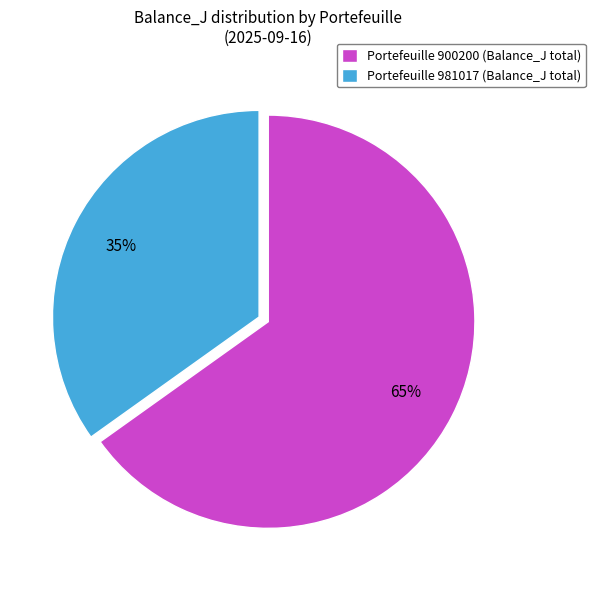

Rank the categories by value from lowest to highest.

Portefeuille 981017 (Balance_J total), Portefeuille 900200 (Balance_J total)